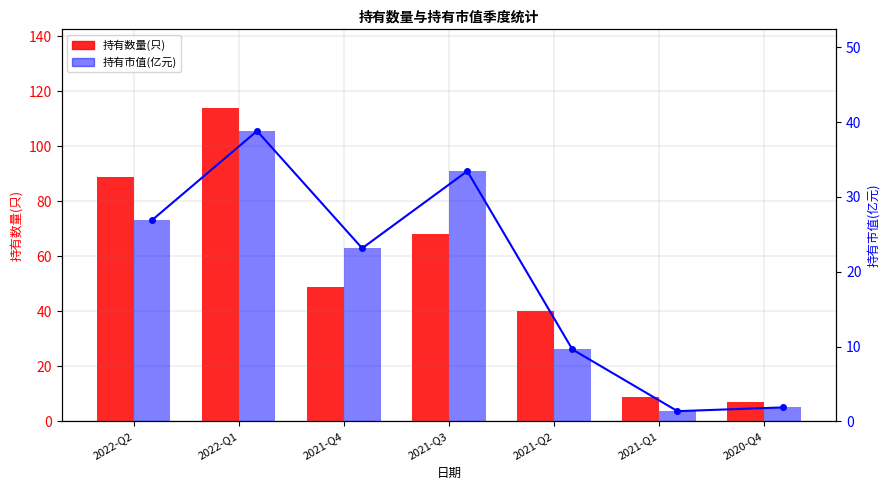

How many groups of bars are there?

7